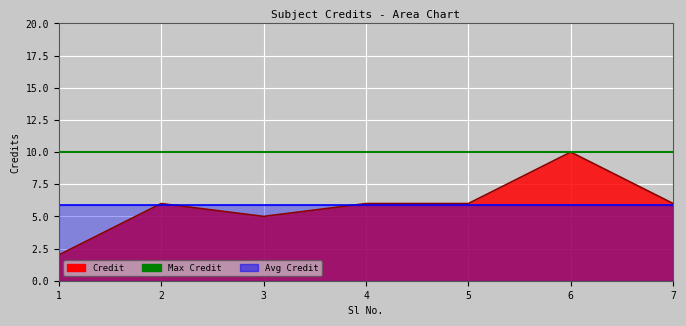

Is it true that the value at 3 is 9?

False